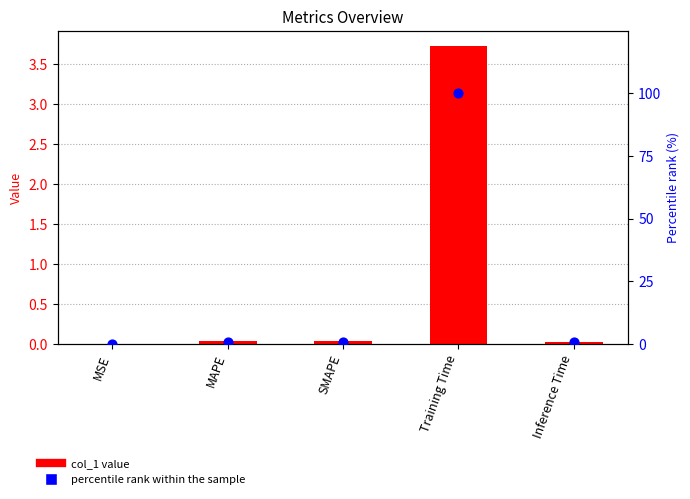

What is the total value across all series at Inference Time?

0.5